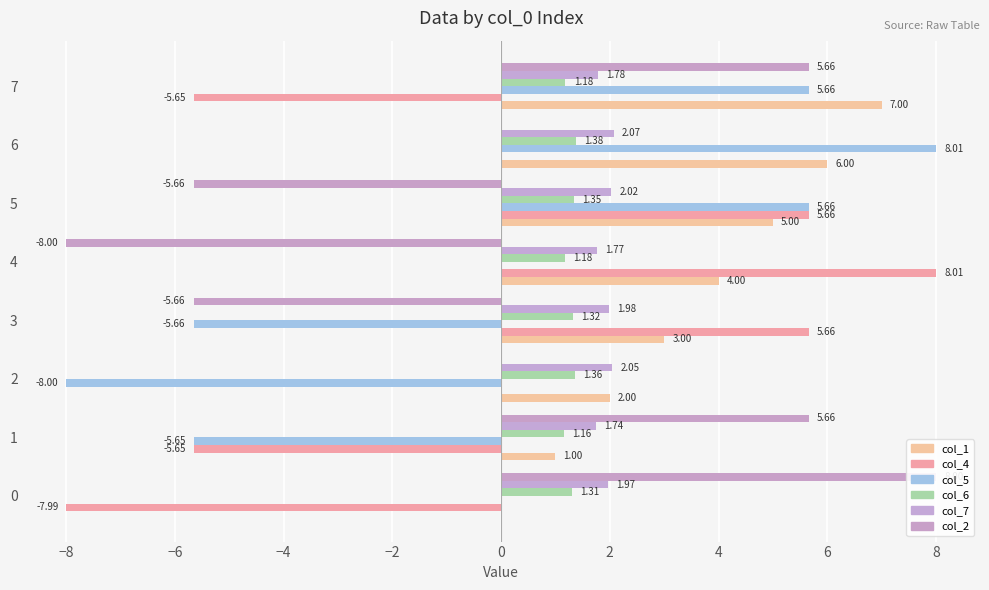

Read the col_6 value at 5.

1.3